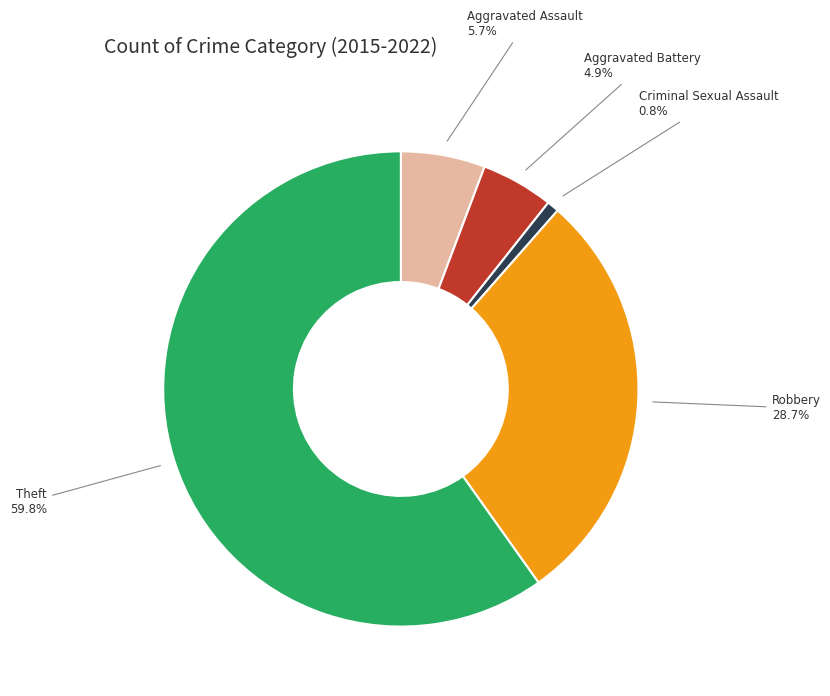

How many slices are in this pie chart?

5